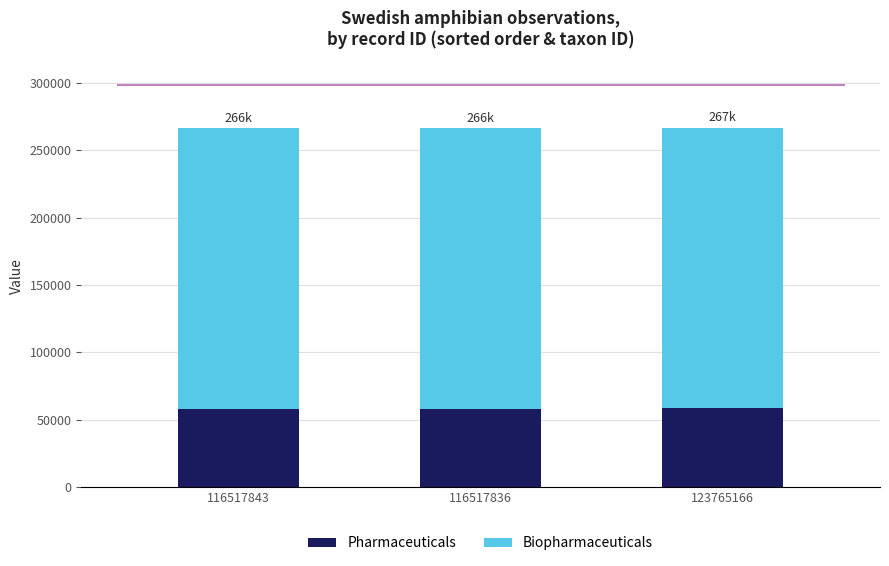

What is the total value across all series at 116517843?

266339